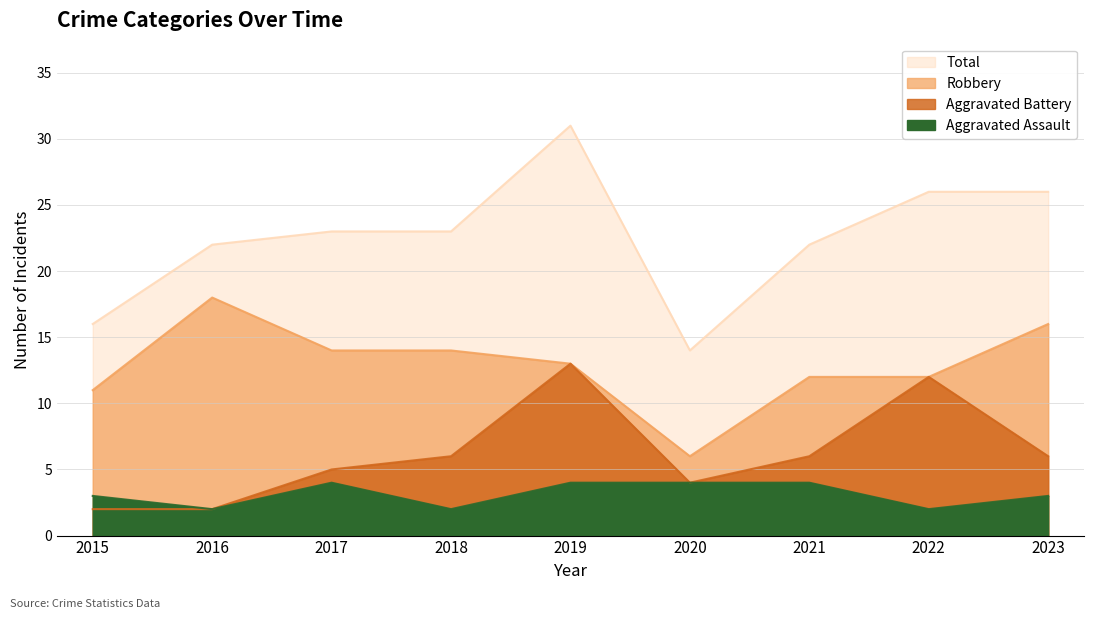

What are all the series names shown in the legend?

Aggravated Assault, Aggravated Battery, Robbery, Total